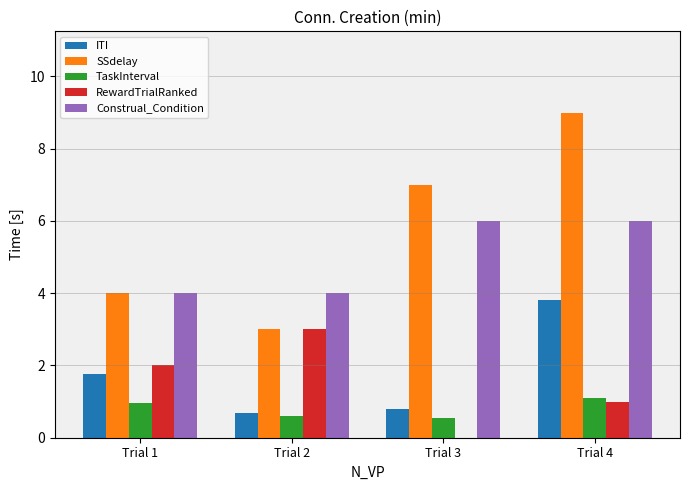

At which label is RewardTrialRanked closest to 1?

Trial 4